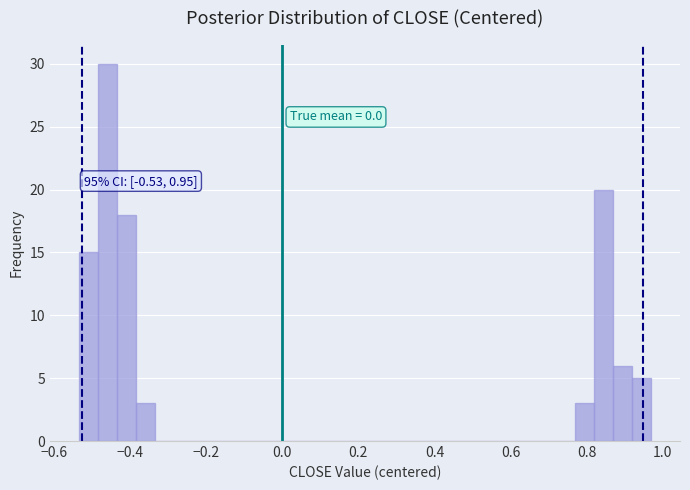

Around what value on the x-axis is the tallest bar? Give the approximate position of its centre, as read against the axis.

-0.46